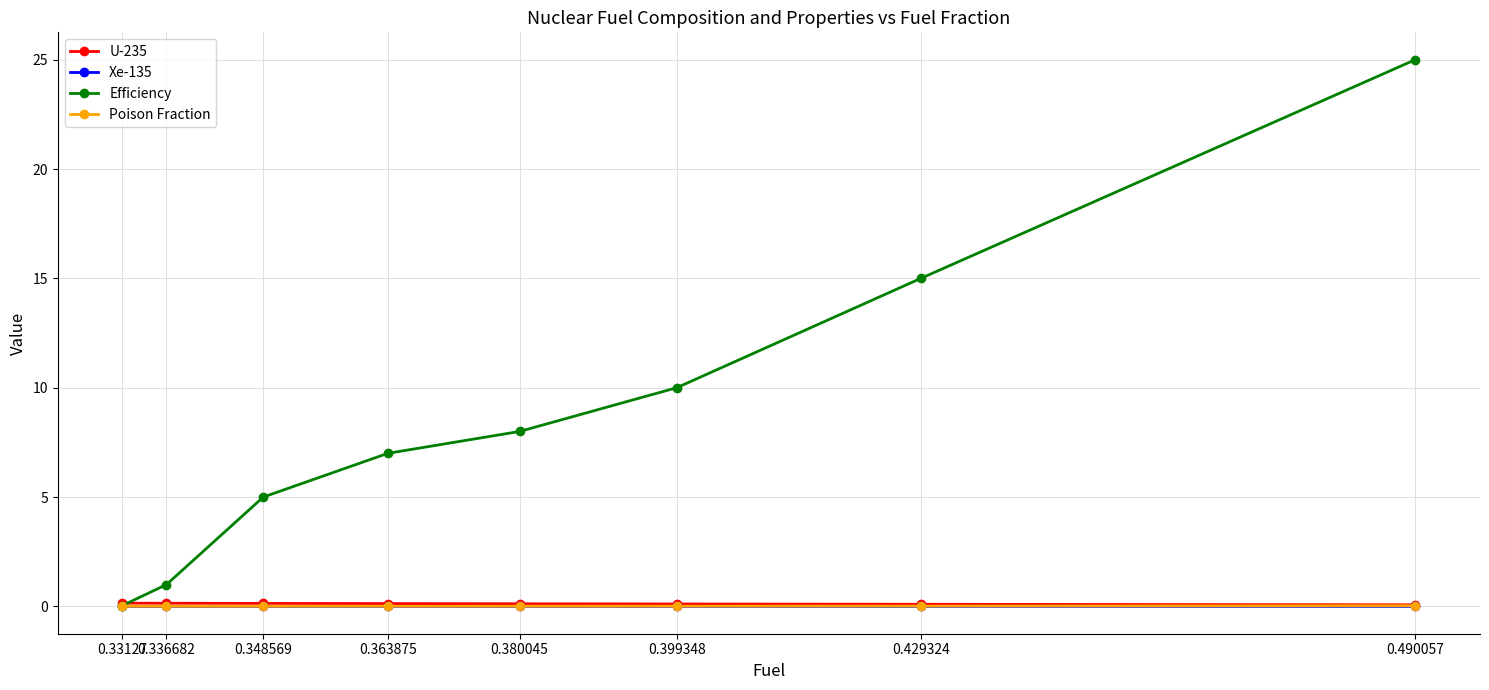

The value of Efficiency at 0.348569 is 5.0. True or false?

True